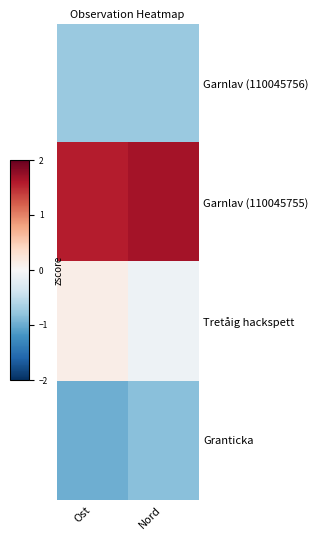

What is the difference between the highest and lowest values at Nord?

2.5